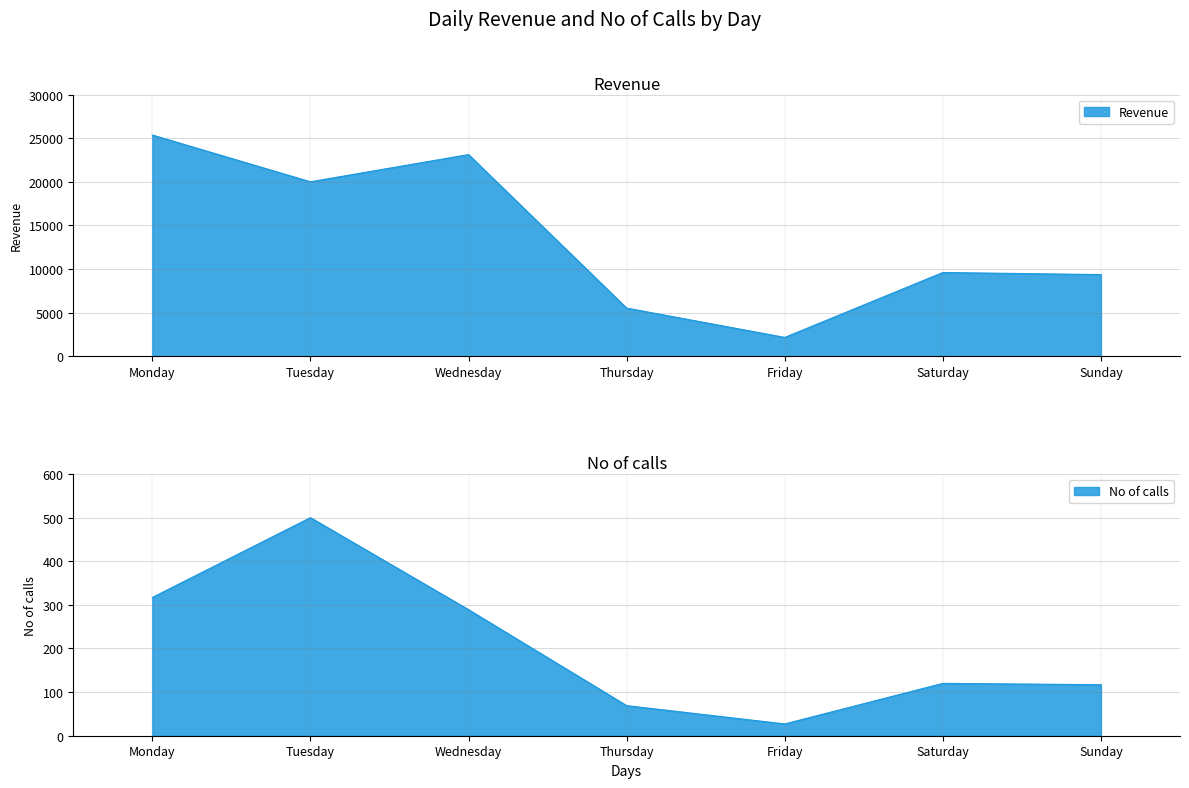

True or false: No of calls and Revenue intersect in this chart.

False